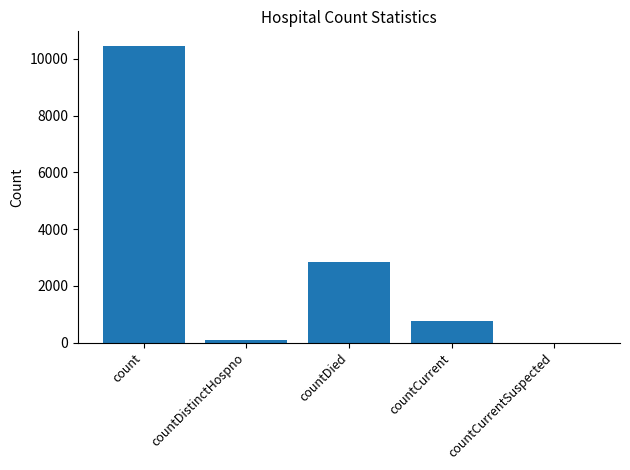

Which category has the highest value across all series?

count